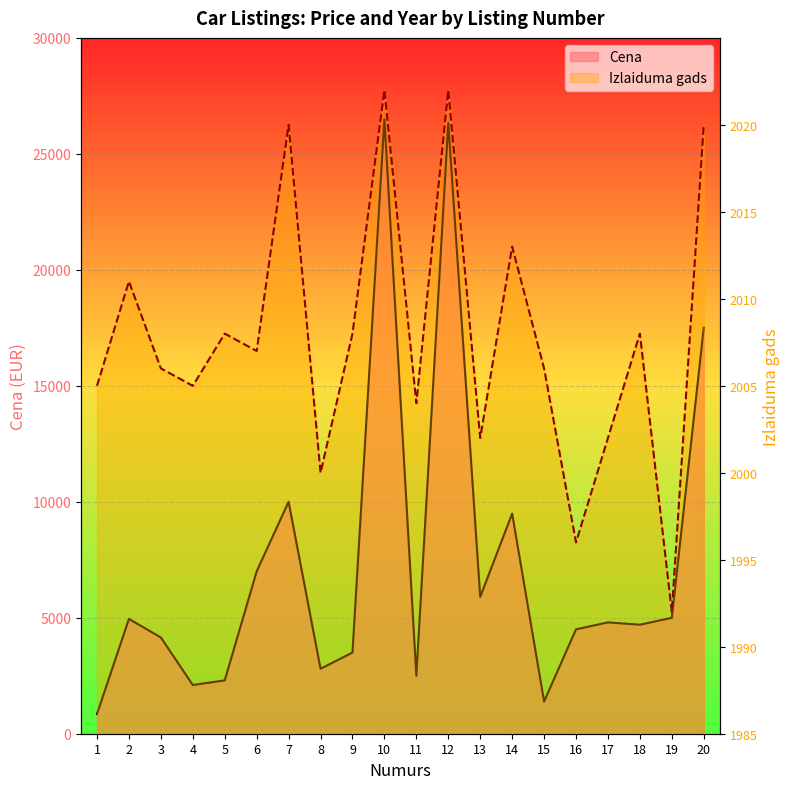

Reading right to left, list all the values displayed in this chart.

Cena: 17500	4999	4700	4800	4500	1390	9490	5900	26330	2500	26490	3500	2800	10000	7000	2300	2100	4150	4950	850
Izlaiduma gads: 35	7	23	17	11	21	28	17	37	19	37	23	15	35	22	23	20	21	26	20